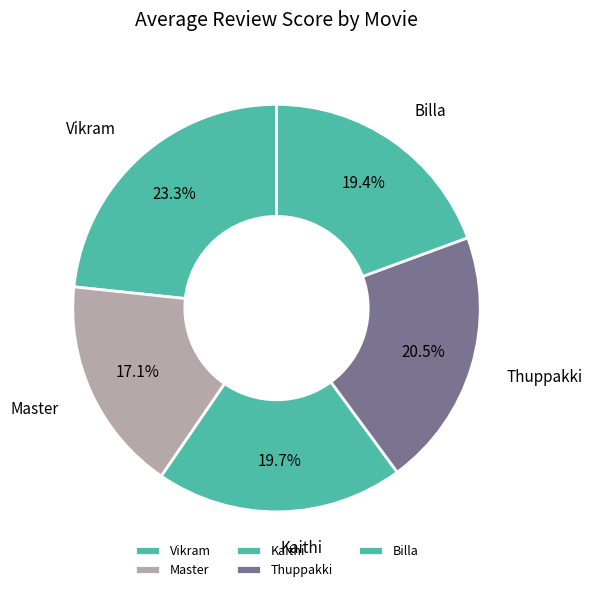

What percentage is the Vikram slice, to the nearest percent?

23%